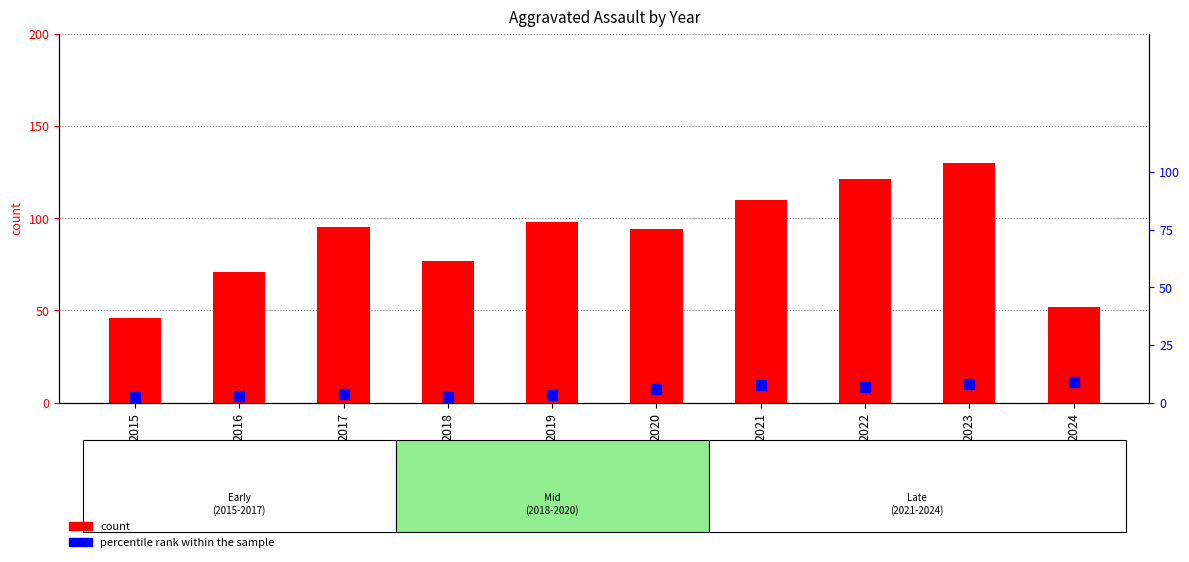

How many values in the count series exceed 95?

4